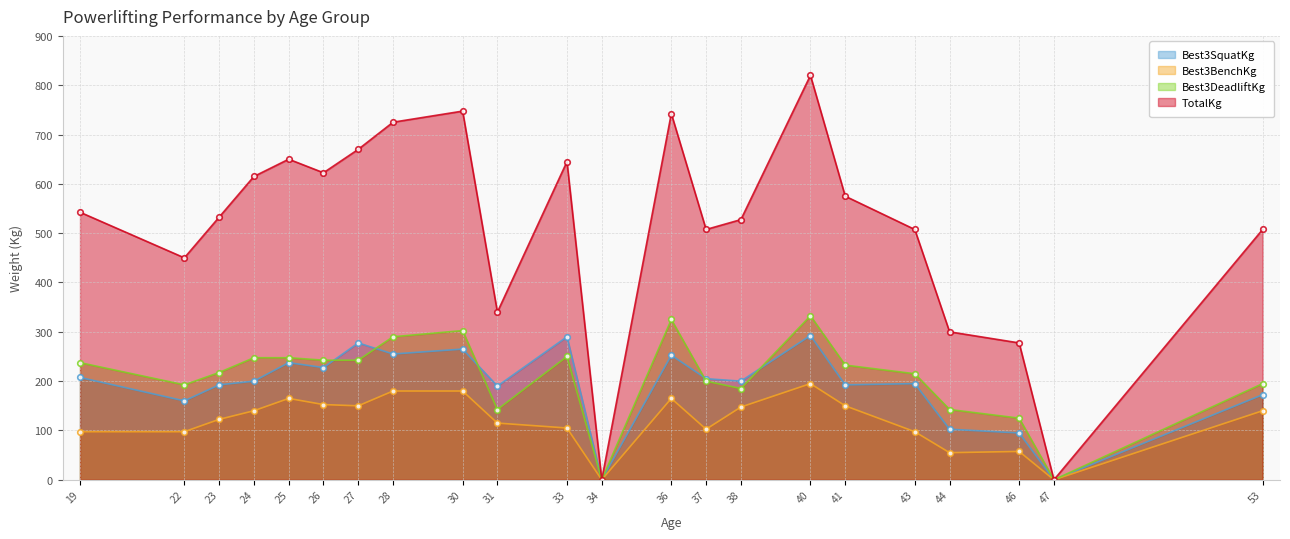

Which category has the lowest value across all series?

34